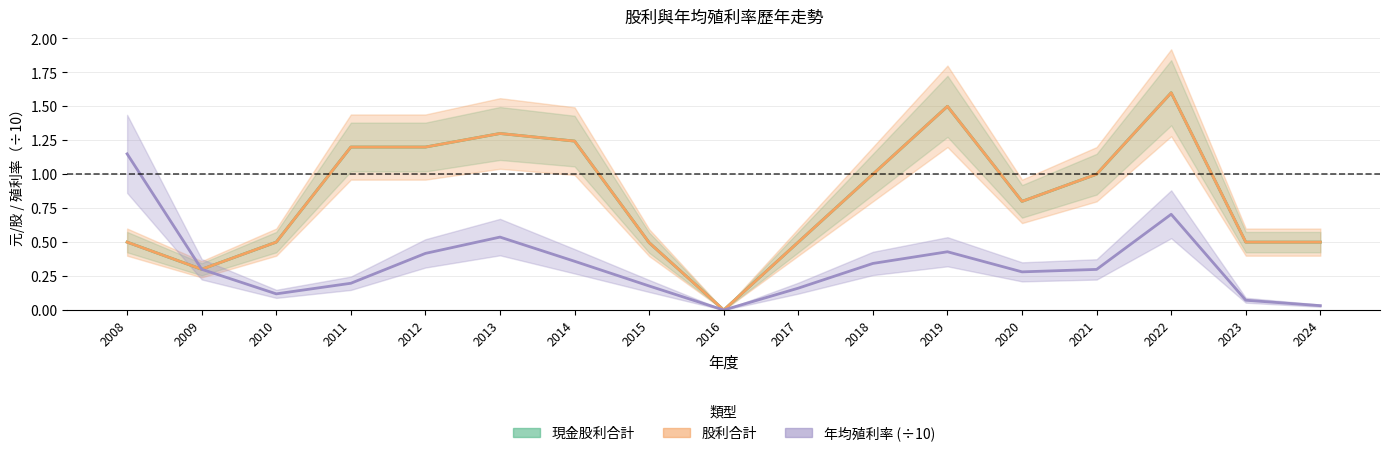

At how many categories does at least one series exceed 0?

16